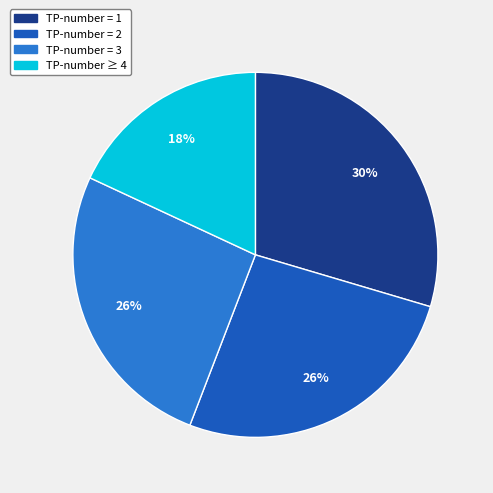

Does any single category account for the majority?

No